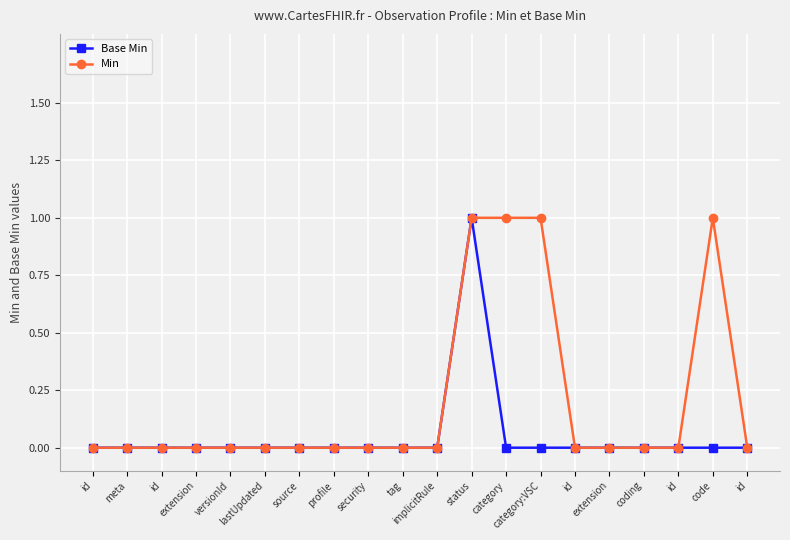

Is the value of Base Min at implicitRule greater than the value of Min at code?

No